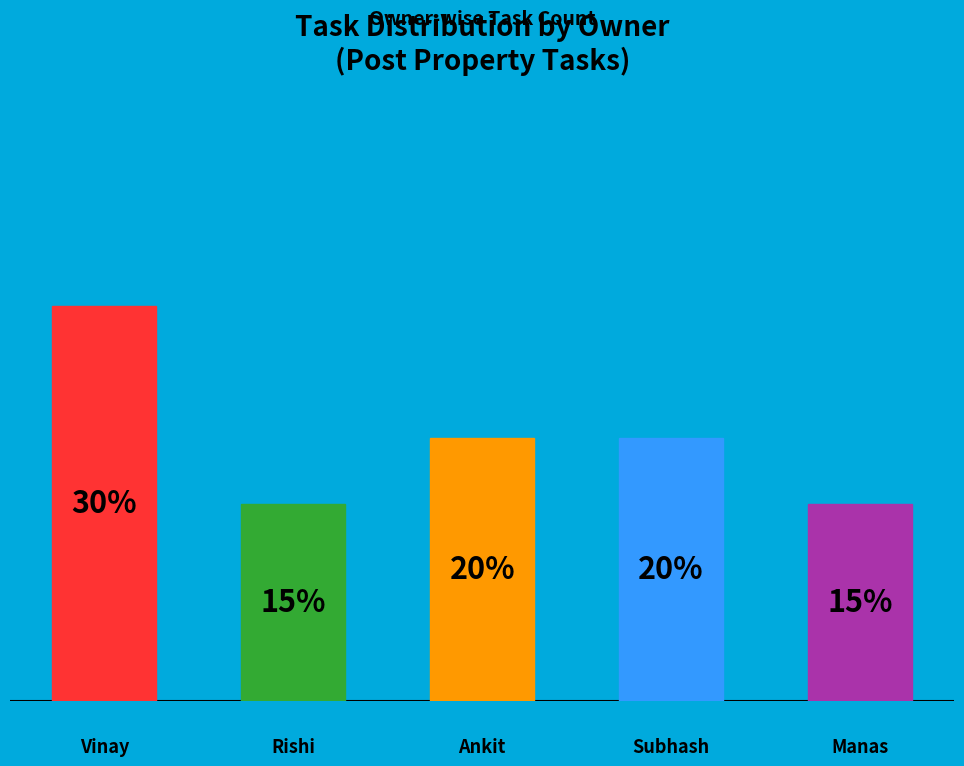

To the nearest percent, what is the difference between the Vinay and Manas slice percentages?

15%